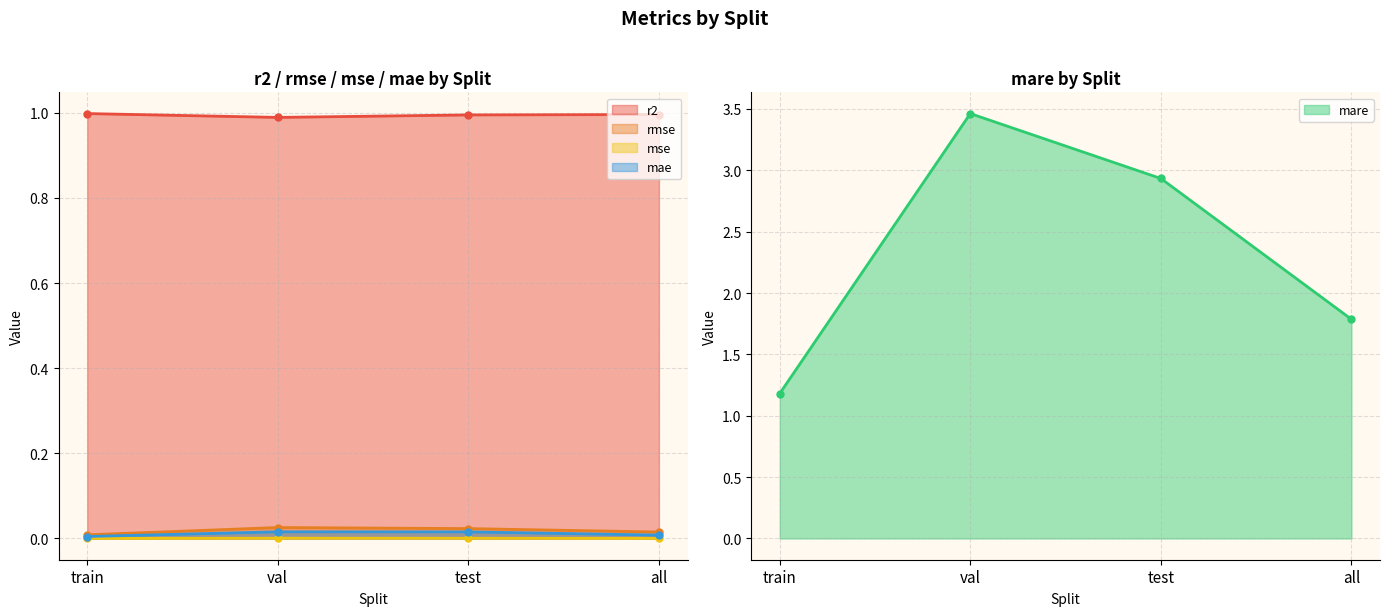

Reading left to right, what are all the values shown in this chart?

r2: 1.0	1.0	1.0	1.0
rmse: 0.0	0.0	0.0	0.0
mse: 0.0	0.0	0.0	0.0
mare: 1.2	3.5	2.9	1.8
mae: 0.0	0.0	0.0	0.0